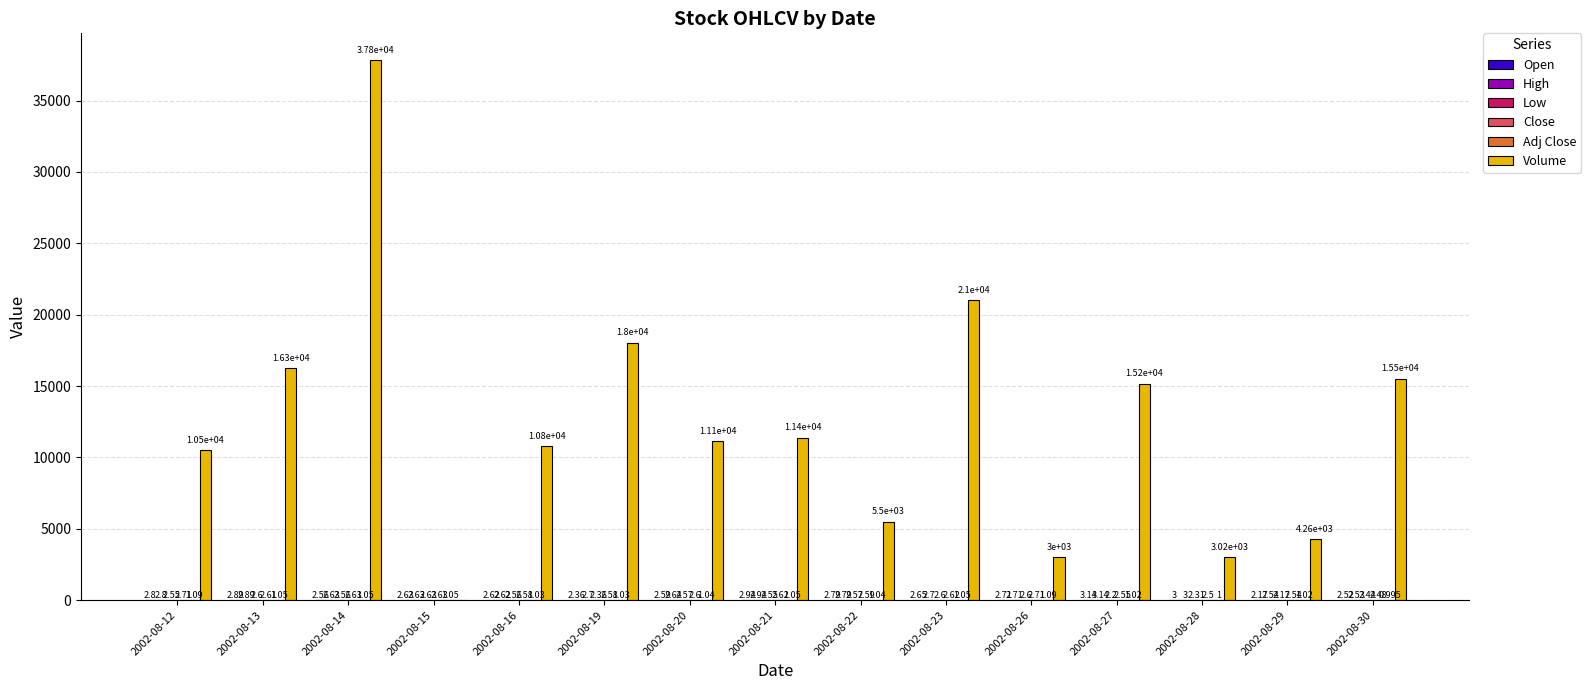

Which series changed the most between 2002-08-12 and 2002-08-30?

Volume